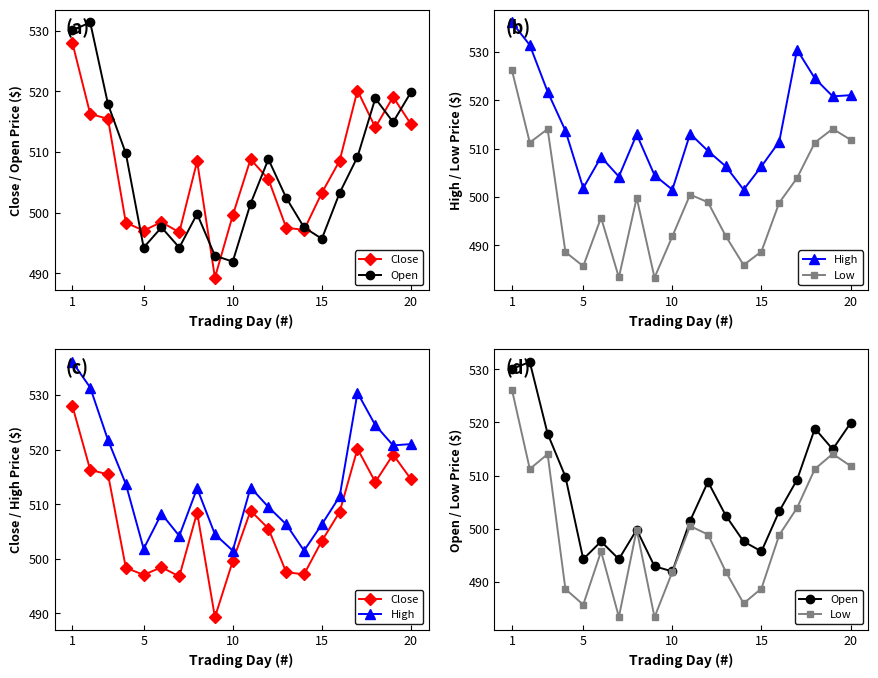

Reading left to right, what are all the values shown in this chart?

Close: 528.0	516.3	515.5	498.4	497.1	498.5	496.8	508.5	489.3	499.6	508.8	505.6	497.5	497.2	503.3	508.6	520.2	514.1	519.1	514.6
Open: 530.1	531.4	517.9	509.8	494.3	497.6	494.3	499.8	492.9	491.9	501.5	508.8	502.5	497.6	495.7	503.3	509.2	518.9	515.0	519.9
High: 536.1	531.4	521.8	513.7	501.8	508.2	504.2	512.9	504.5	501.5	513.1	509.5	506.3	501.5	506.3	511.4	530.4	524.5	520.8	521.0
Low: 526.1	511.2	514.0	488.6	485.7	495.7	483.4	499.8	483.3	491.9	500.5	498.9	491.9	485.9	488.7	498.8	503.9	511.2	514.1	511.8